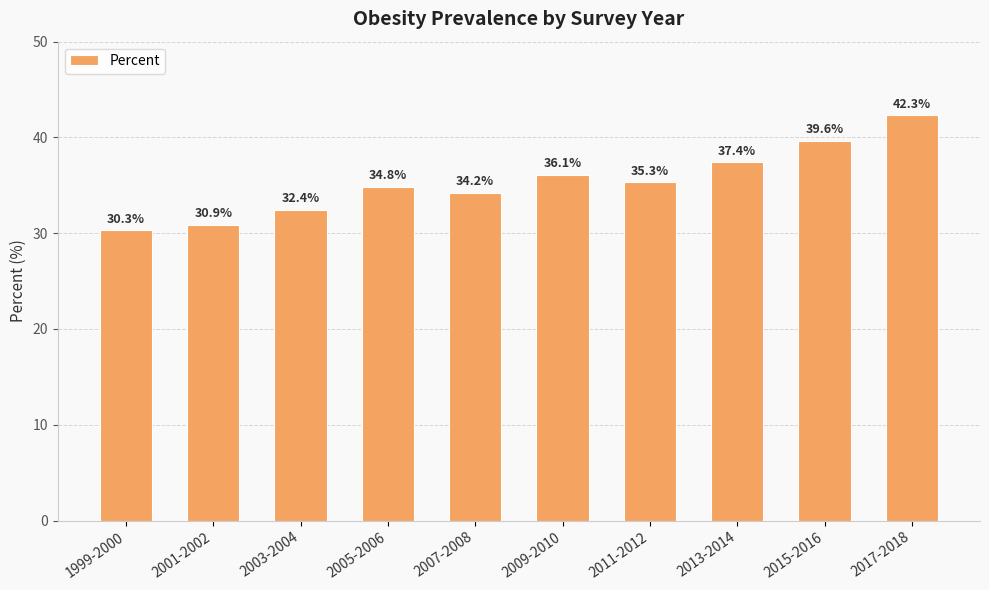

Rank the categories by value from highest to lowest.

2017-2018, 2015-2016, 2013-2014, 2009-2010, 2011-2012, 2005-2006, 2007-2008, 2003-2004, 2001-2002, 1999-2000